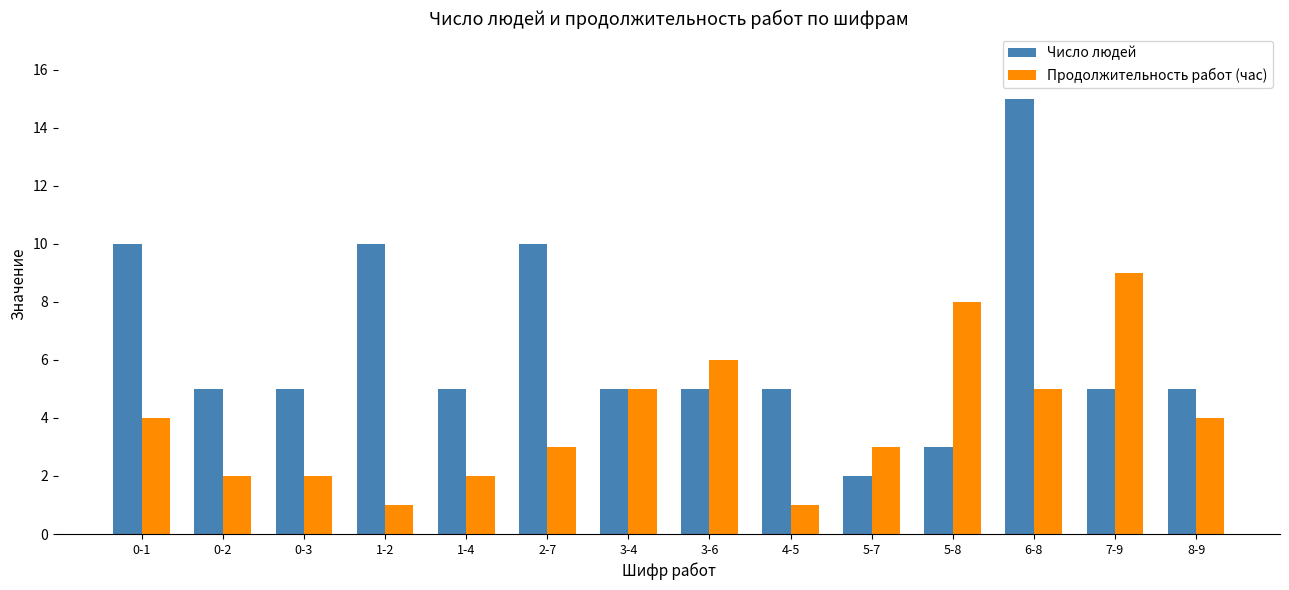

Which series has the largest range (max minus min)?

Число людей